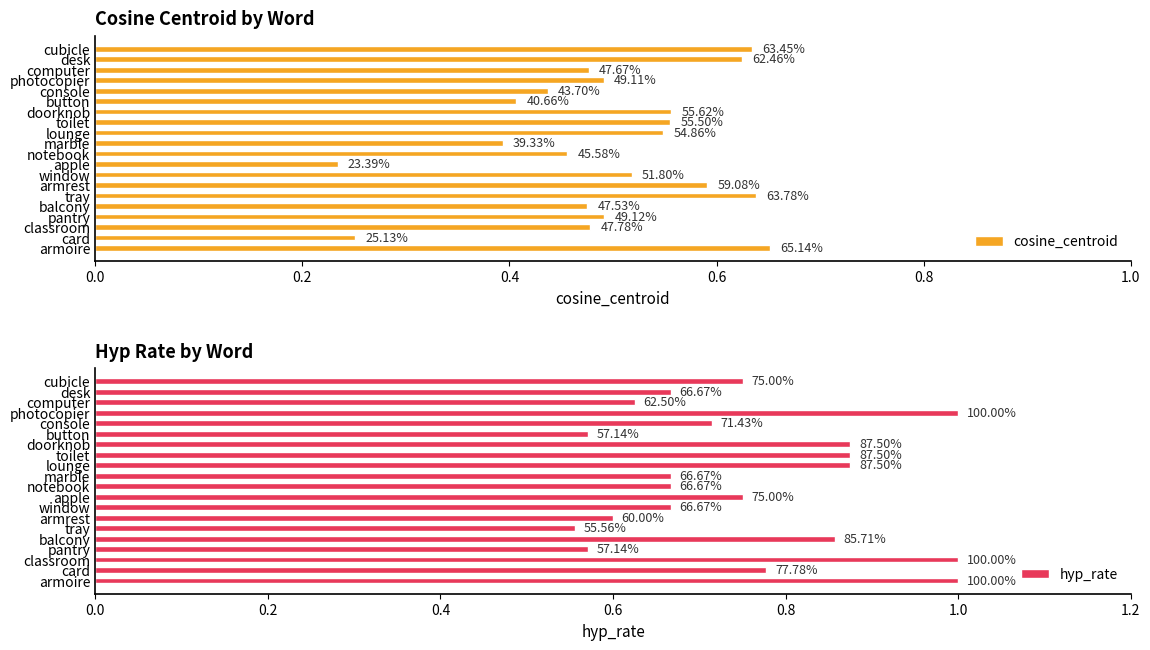

Rank the series at tray from lowest to highest value.

hyp_rate, cosine_centroid